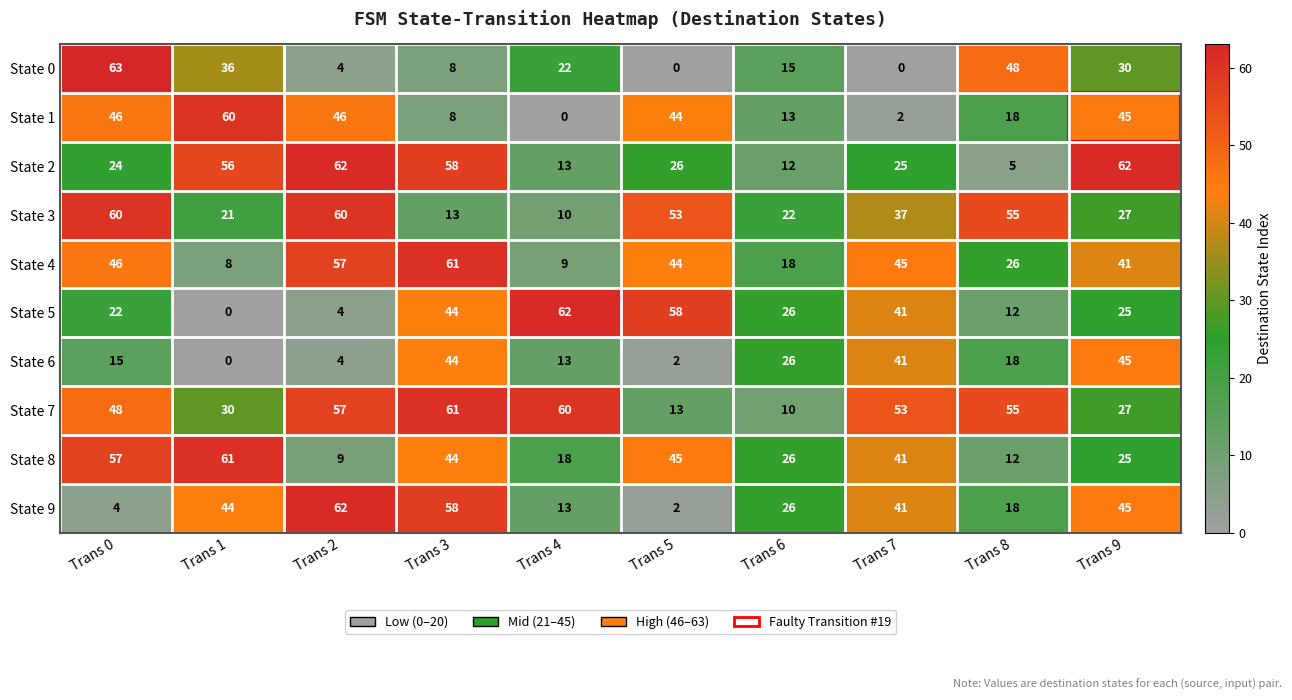

Where does the State 1 series first go above 44?

Trans 0